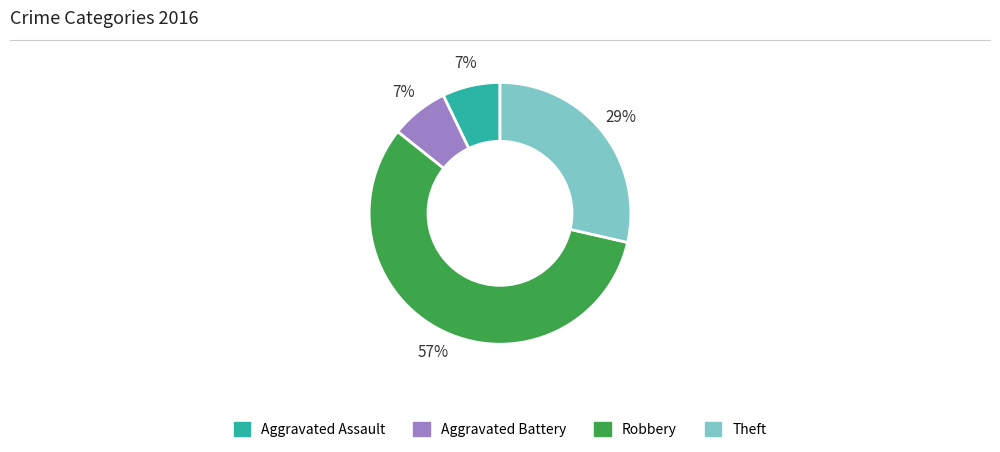

To the nearest percent, what is the combined percentage of Theft and Aggravated Assault?

36%